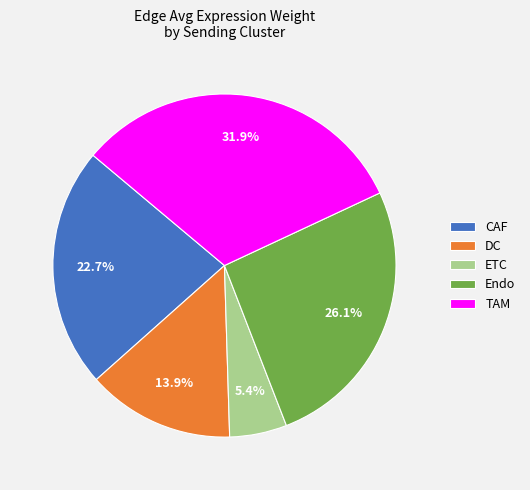

Does TAM account for over 50% of the chart?

No